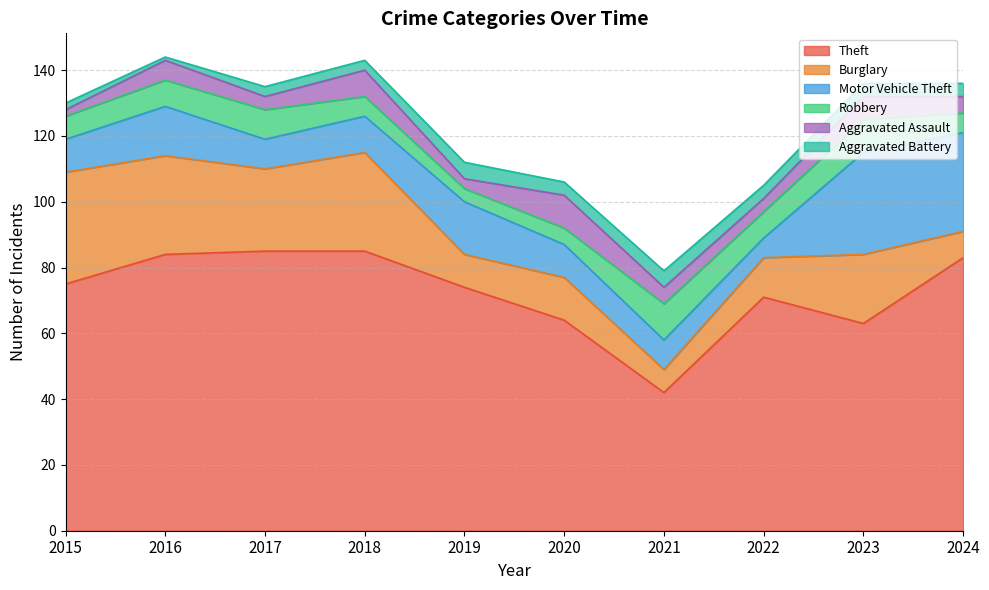

Read the Theft value at 2019, to the nearest 10.

70